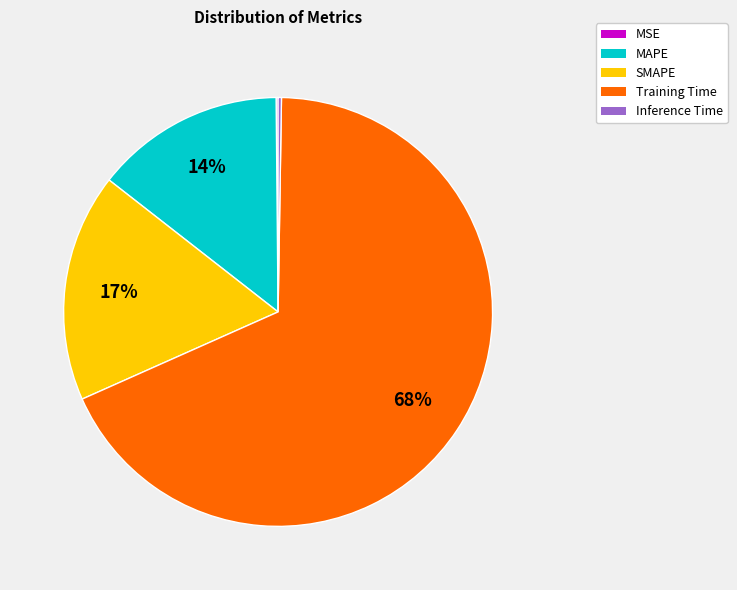

To the nearest percent, what portion does MAPE represent?

14%